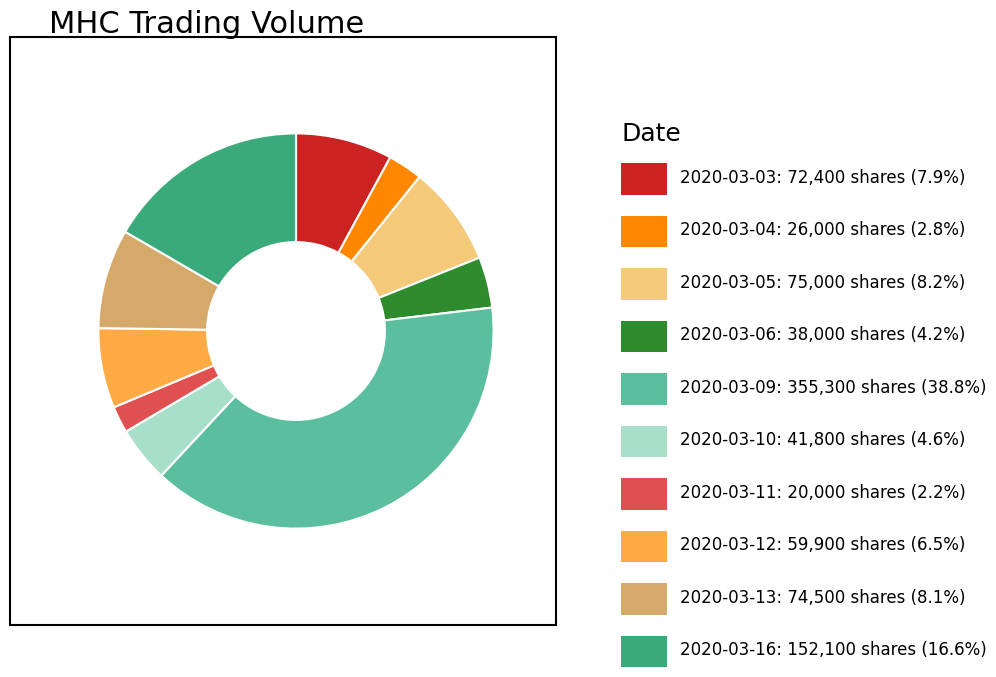

Is there a majority slice in this chart?

No